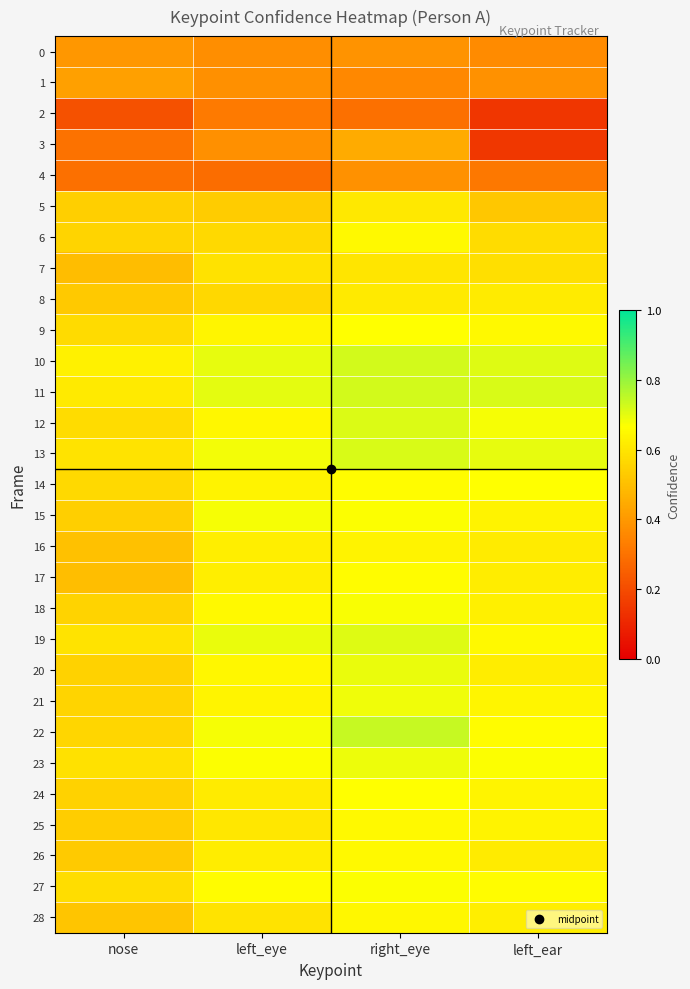

Rank the series at right_eye from highest to lowest value.

22, 10, 11, 13, 12, 19, 20, 23, 21, 18, 27, 15, 9, 24, 17, 14, 25, 6, 26, 28, 16, 8, 5, 7, 3, 0, 4, 1, 2